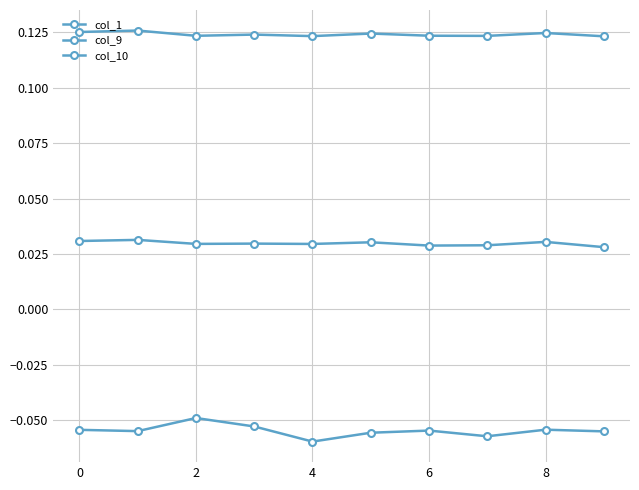

Does the chart have visible grid lines?

Yes